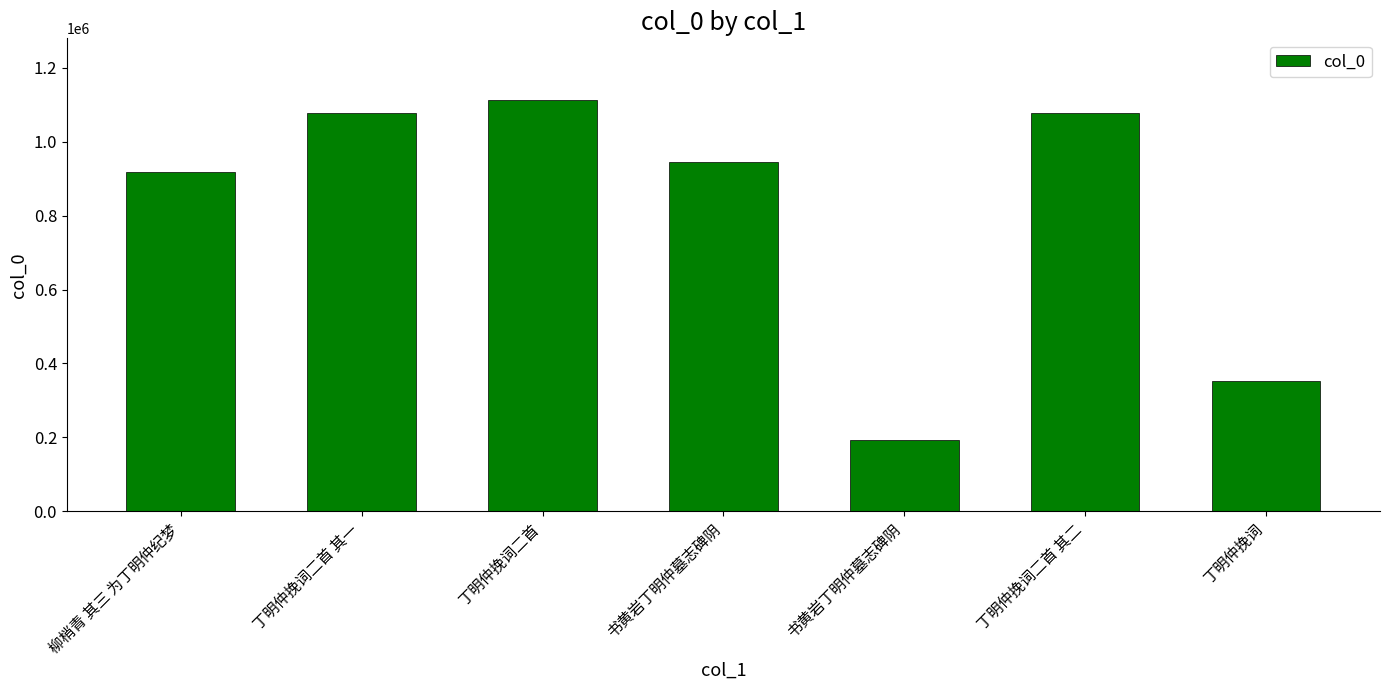

Which category has the lowest value across all series?

书黄岩丁明仲墓志碑阴